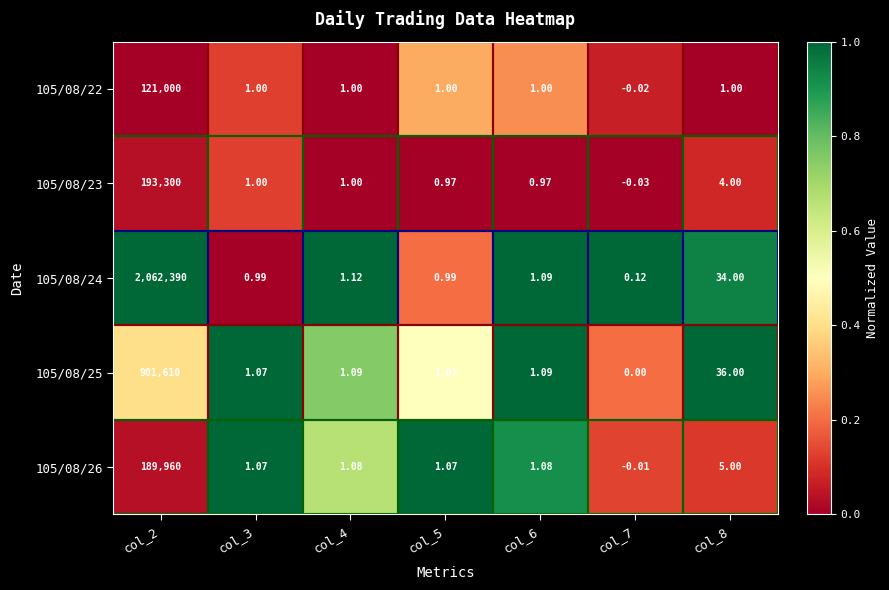

Is the value of 105/08/22 at col_2 greater than the value of 105/08/26 at col_2?

No